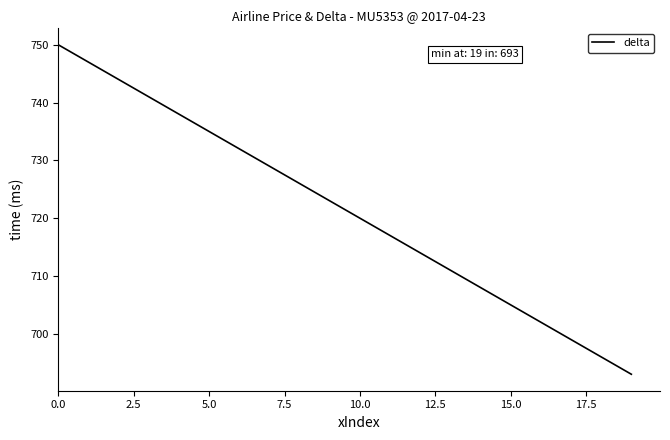

True or false: the data has more than 0 interior local peaks.

False